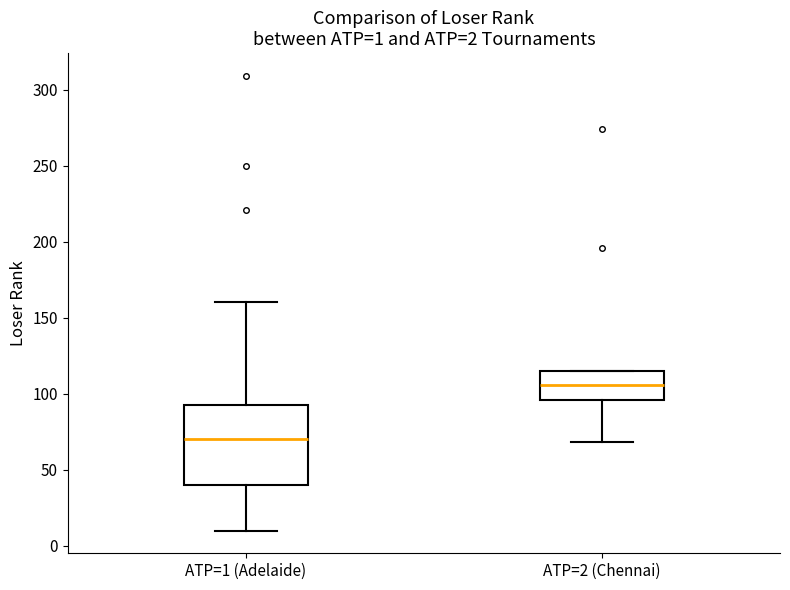

Which box is the tallest, from its lower edge to its upper edge?

ATP=1 (Adelaide)